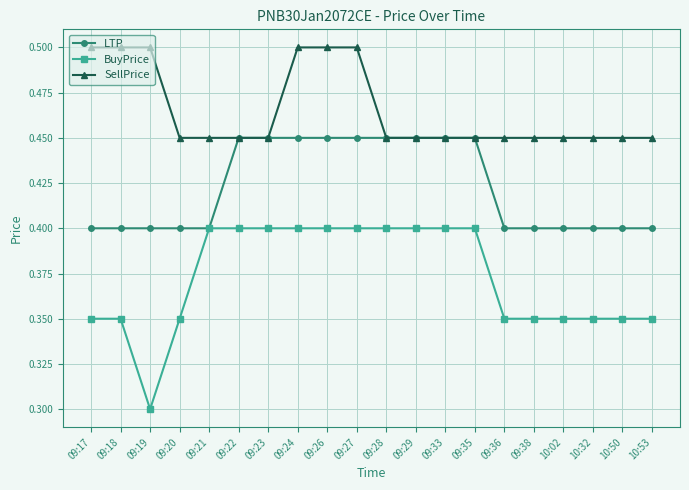

At 09:36, list the series in order from smallest to largest.

BuyPrice, LTP, SellPrice